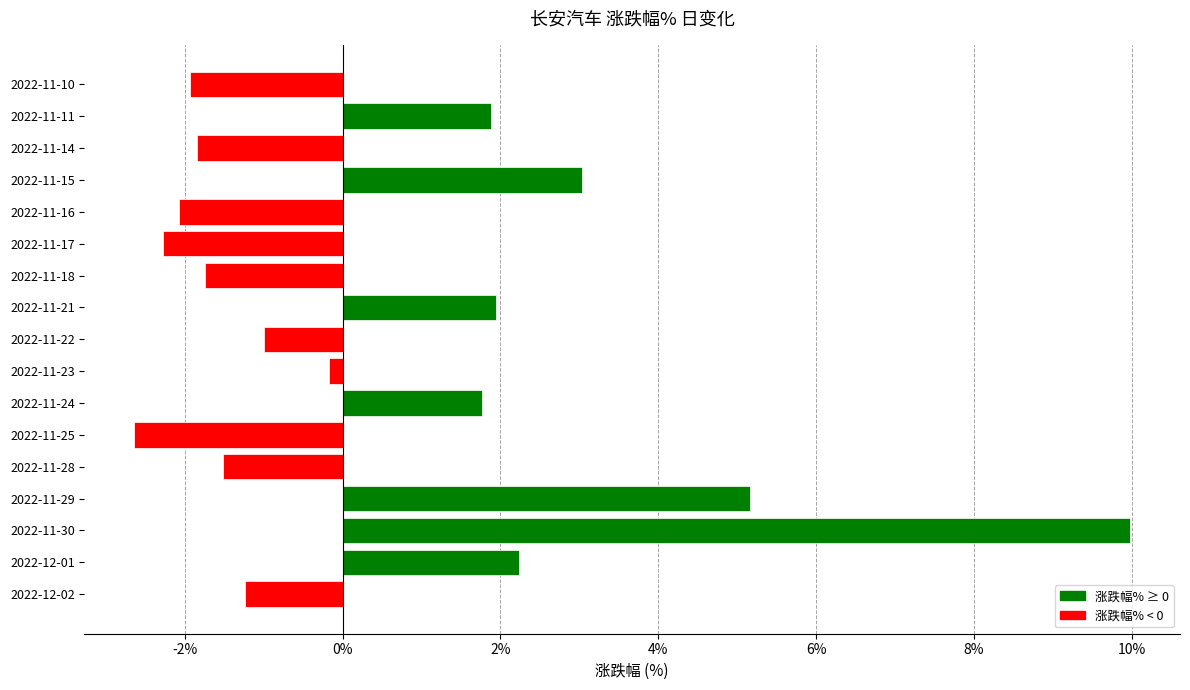

How many data points are above -1?

8